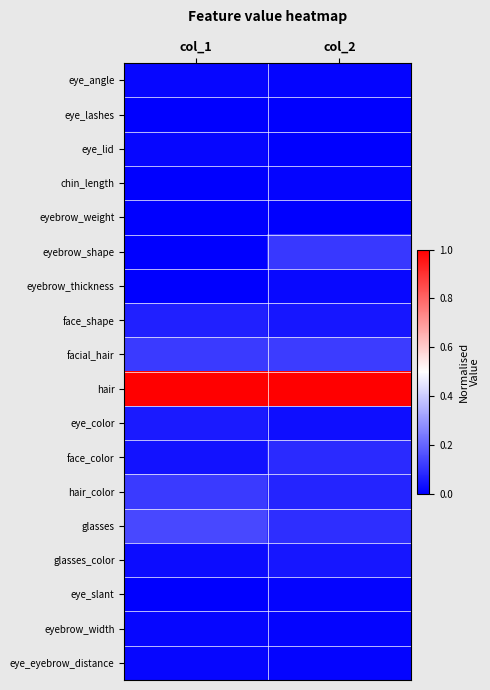

Rank the series by their maximum value, from lowest to highest.

eye_lashes, eyebrow_weight, chin_length, eye_slant, eye_angle, eye_lid, eyebrow_width, eye_eyebrow_distance, eyebrow_thickness, glasses_color, eye_color, face_shape, face_color, eyebrow_shape, hair_color, facial_hair, glasses, hair